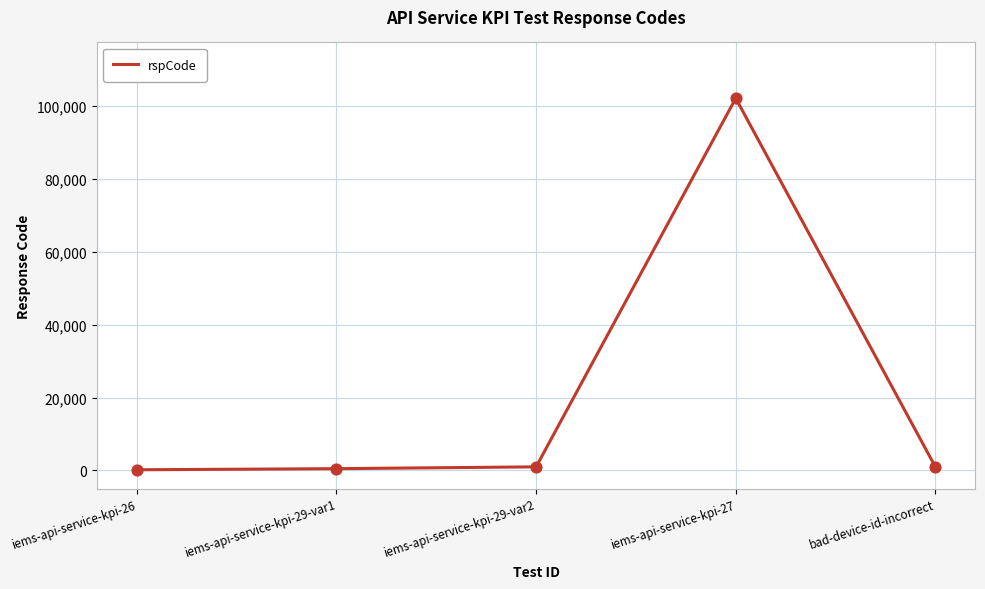

What is the change in value from iems-api-service-kpi-26 to iems-api-service-kpi-29-var1?

+300